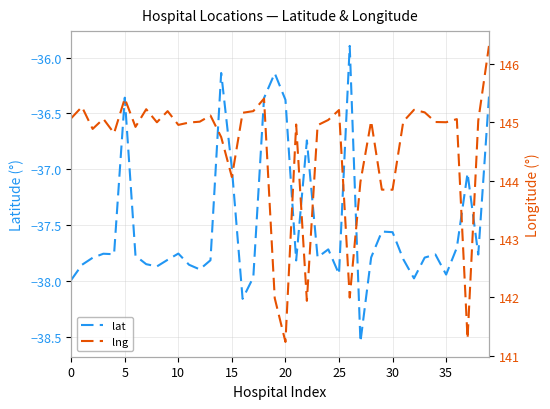

What are all the series names shown in the legend?

lat, lng